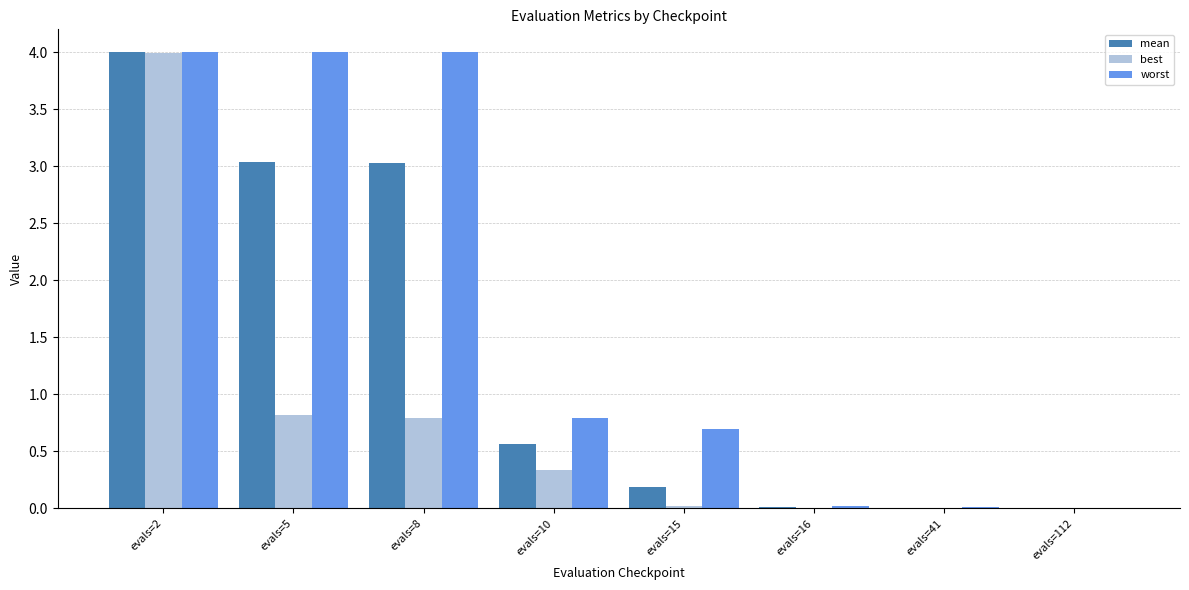

The value of worst at evals=10 is 0.8. True or false?

True